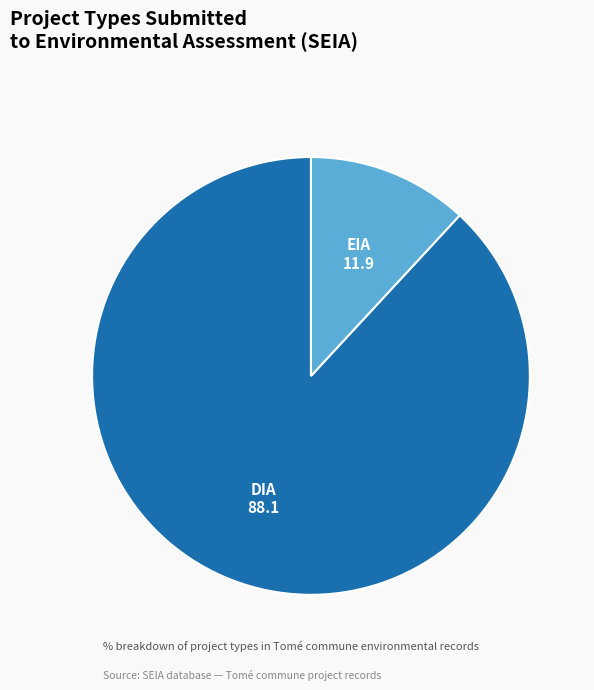

Does EIA account for over 50% of the chart?

No